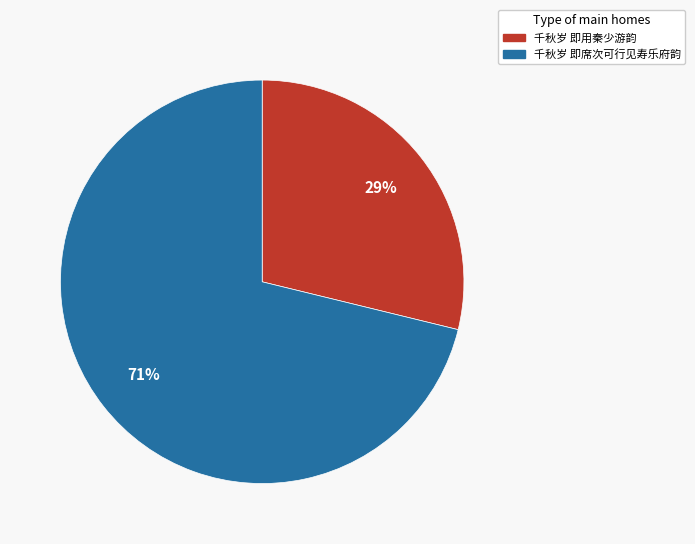

True or false: 千秋岁 即用秦少游韵 accounts for 29% of the total.

True